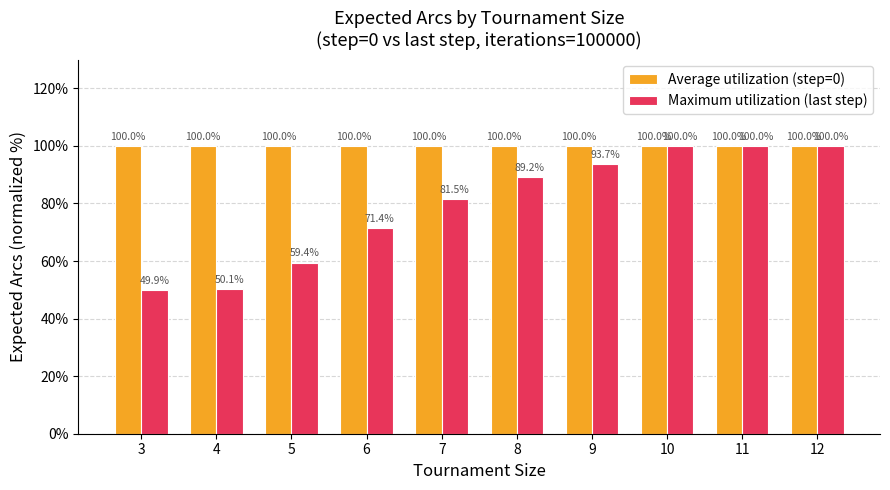

Is it true that Average utilization (step=0) equals 100.0 at 3?

True